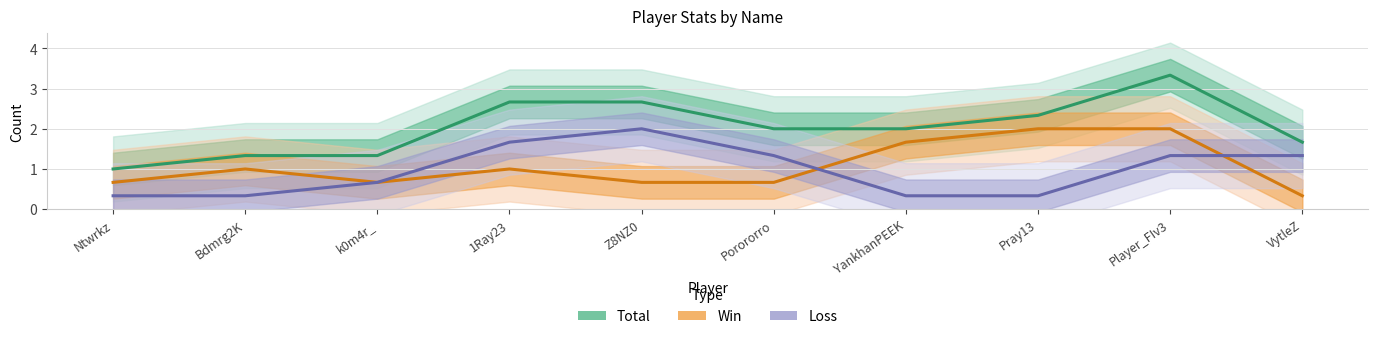

True or false: Loss and Total intersect in this chart.

False